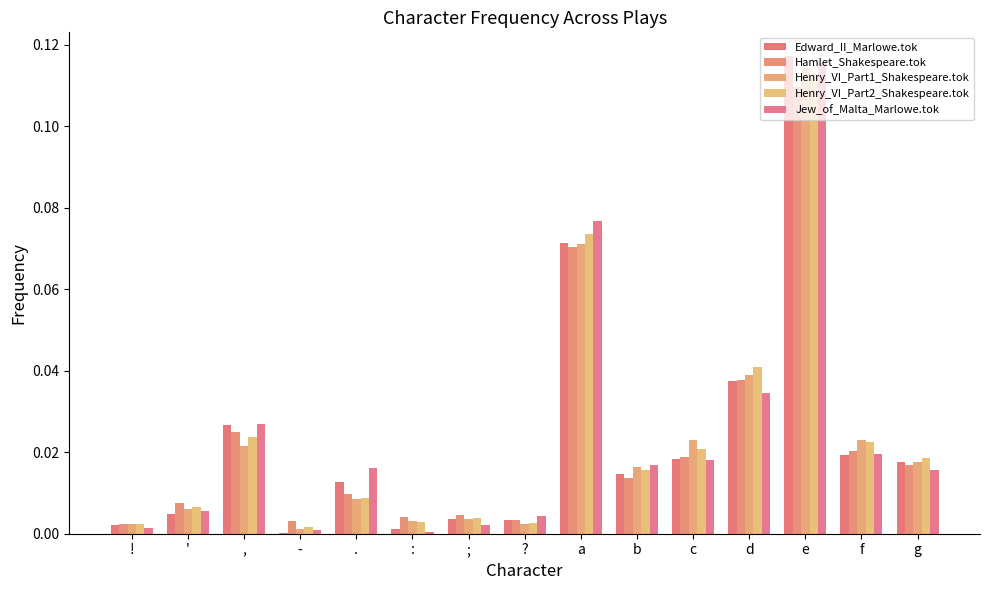

Is it true that Henry_VI_Part1_Shakespeare.tok equals 0.0 at :?

False